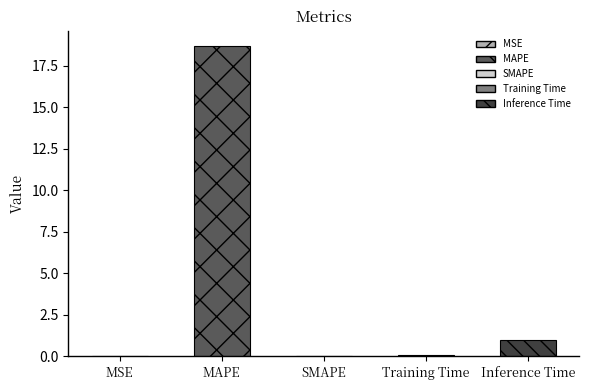

What is the sum of all values?

19.7